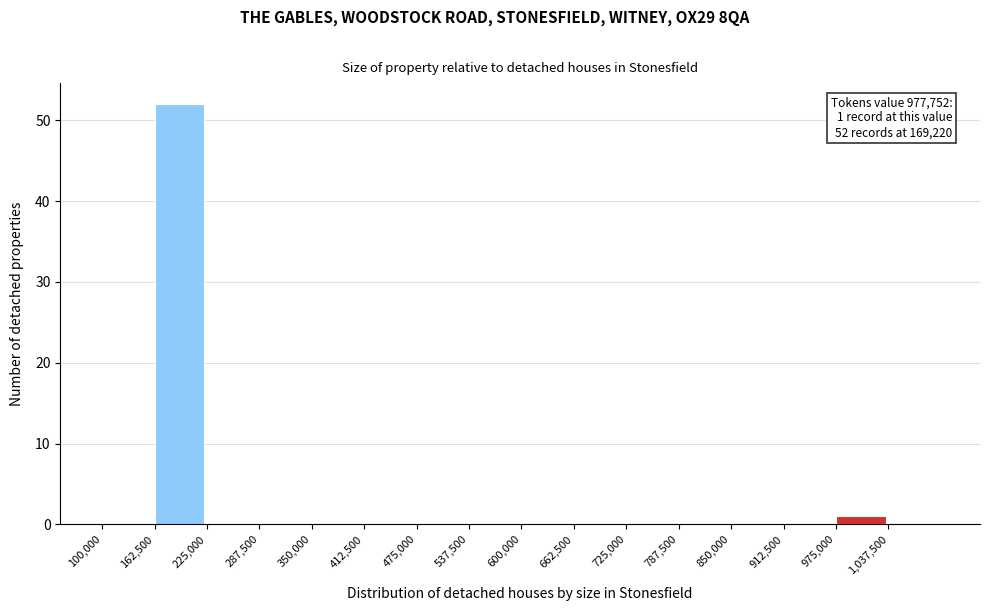

Which range on the x-axis has the tallest bar?

160000 to 230000